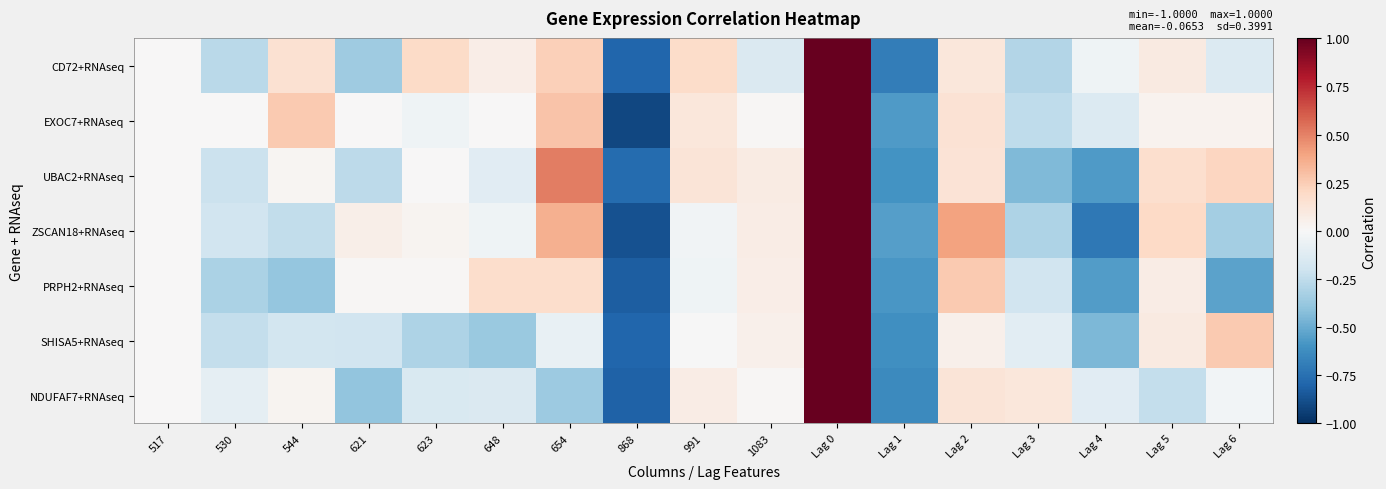

What is the total value across all series at 544?

-0.4